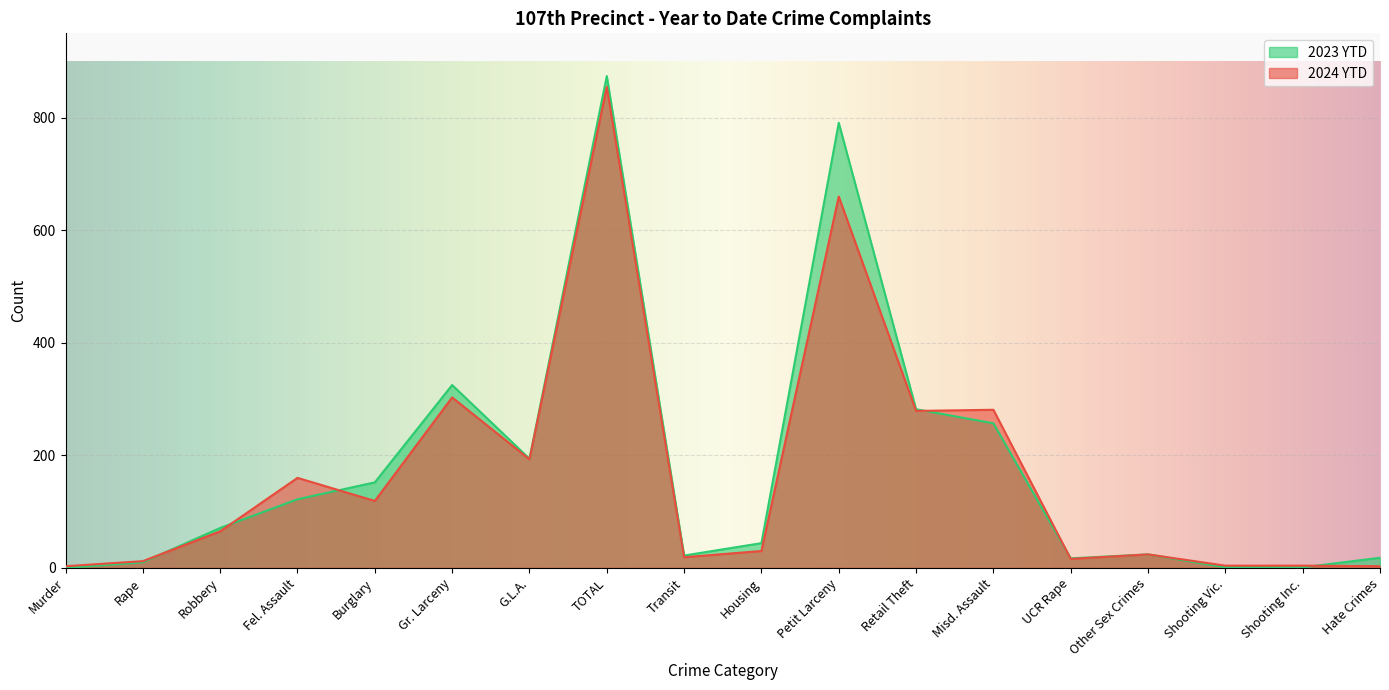

What is the label of the 2nd point from the left?

Rape